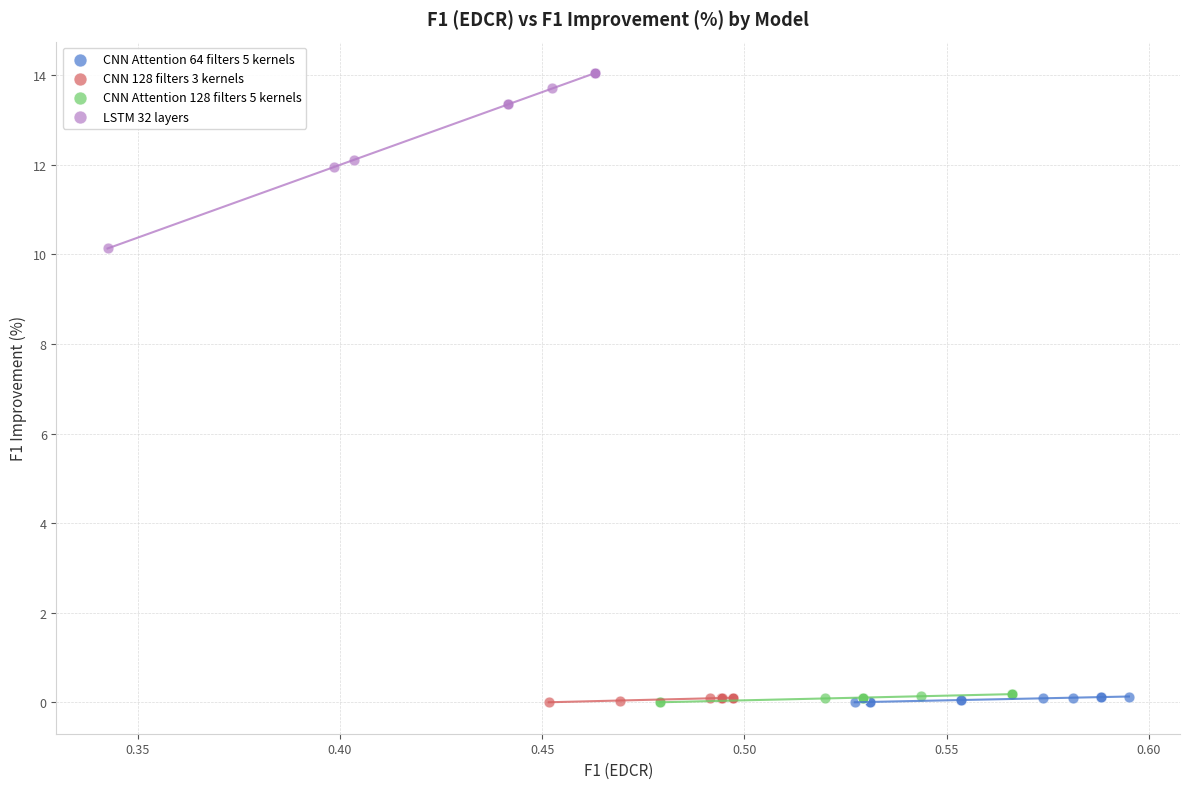

Which series reaches the maximum Y coordinate?

LSTM 32 layers